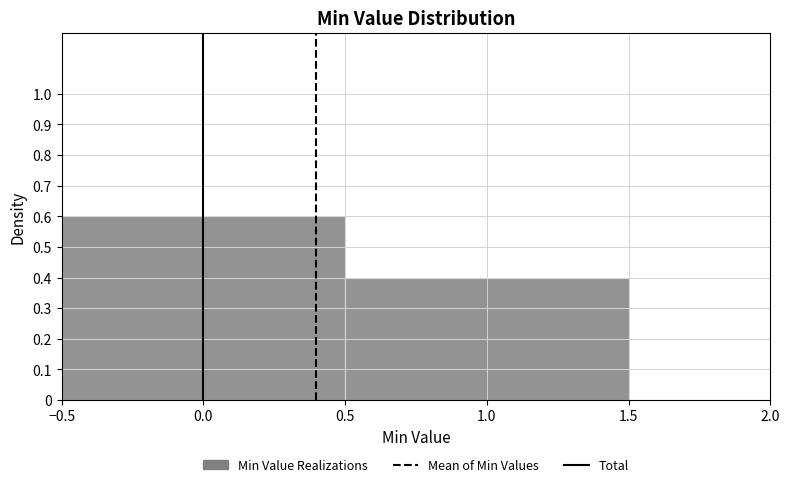

How tall is the bar that spans 0.5 to 1.5 on the x-axis? The values are not printed on the chart, so give them approximately, as read against the axis.

0.4